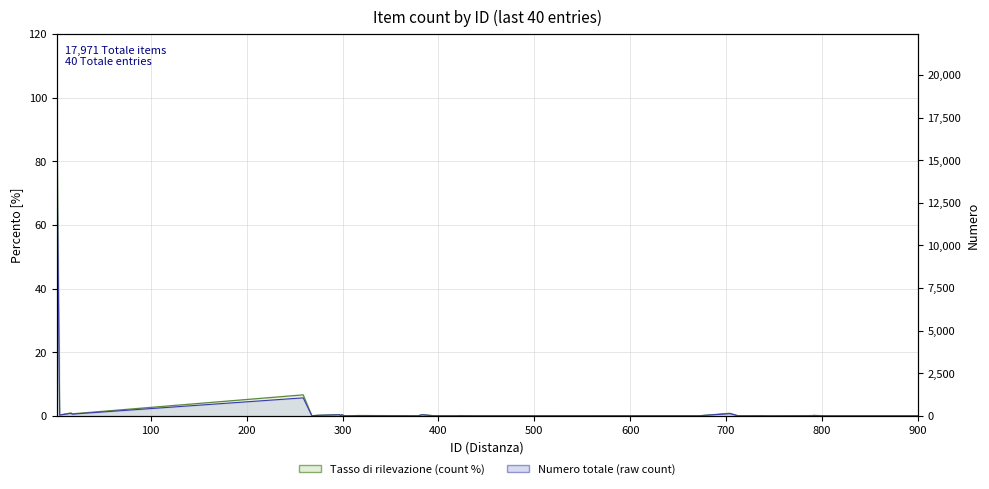

What is the value of the 24th point from the left?

11